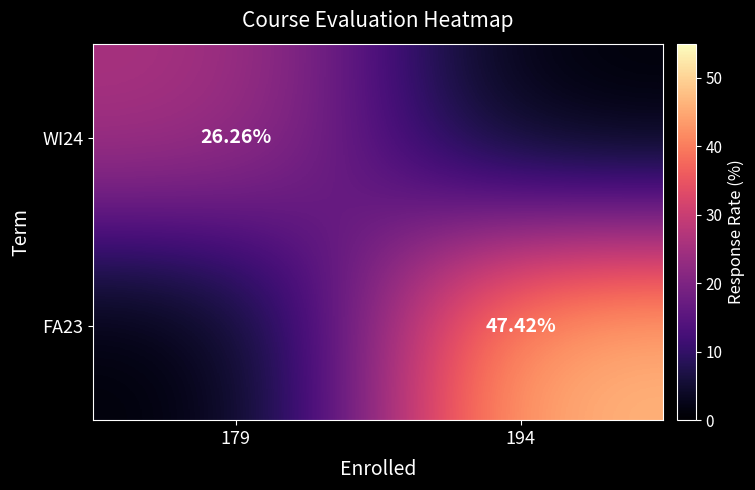

Is the value of WI24 at 179 greater than the value of FA23 at 194?

No